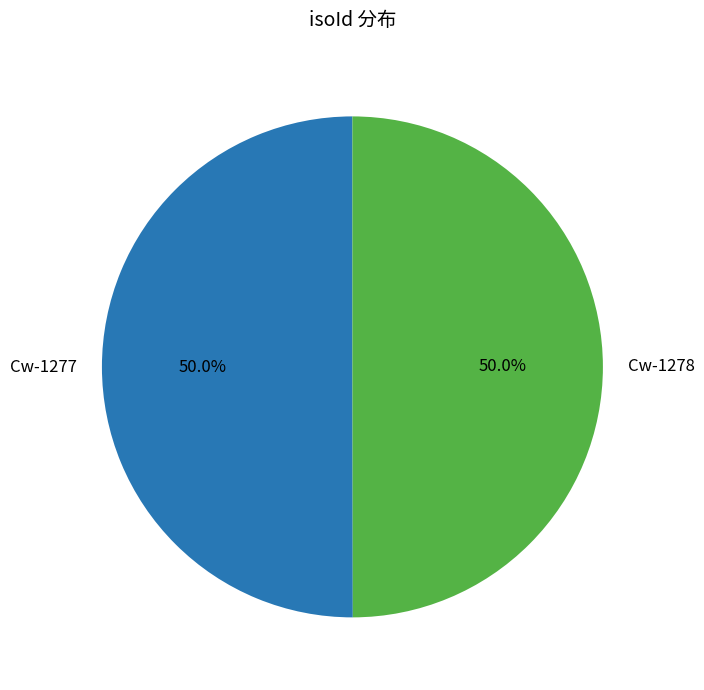

What percentage do Cw-1277 and Cw-1278 together represent?

100.0%